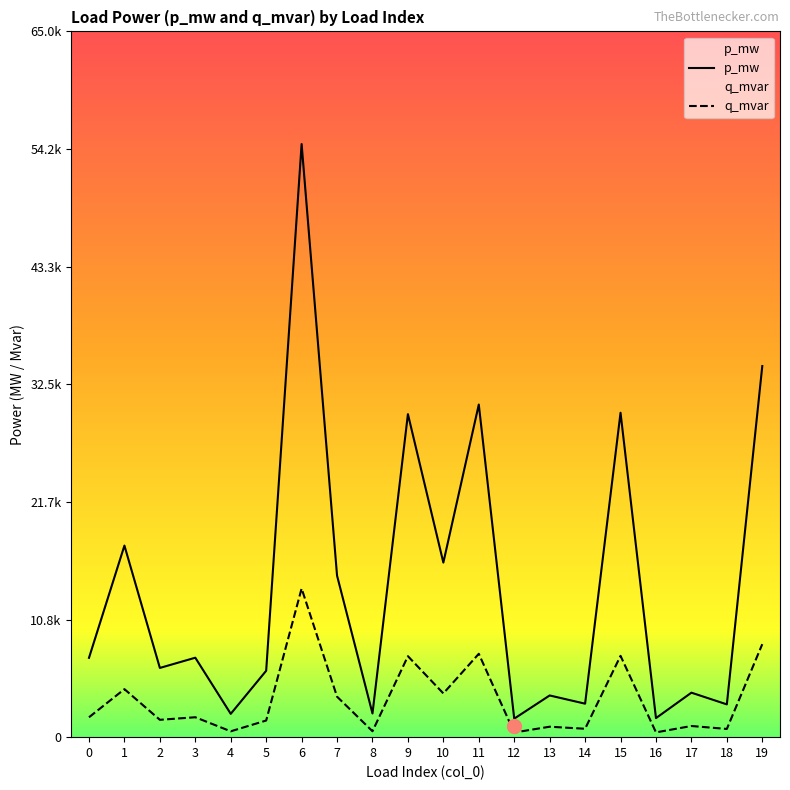

Between 3 and 7, which is larger?

7